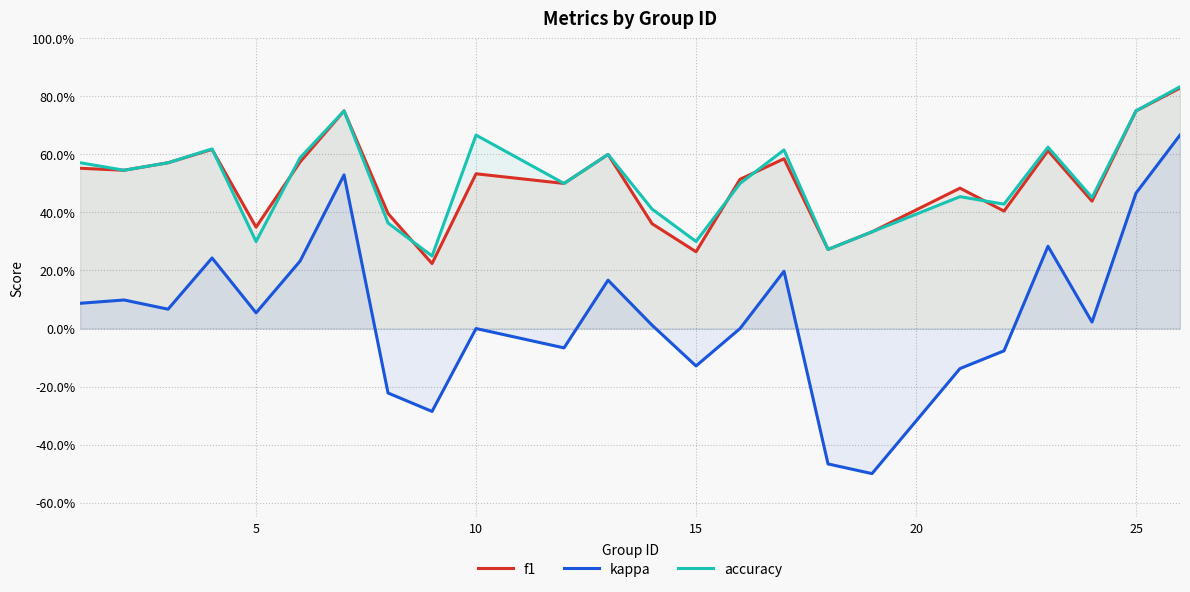

What is the sum of all f1 values?

12.1